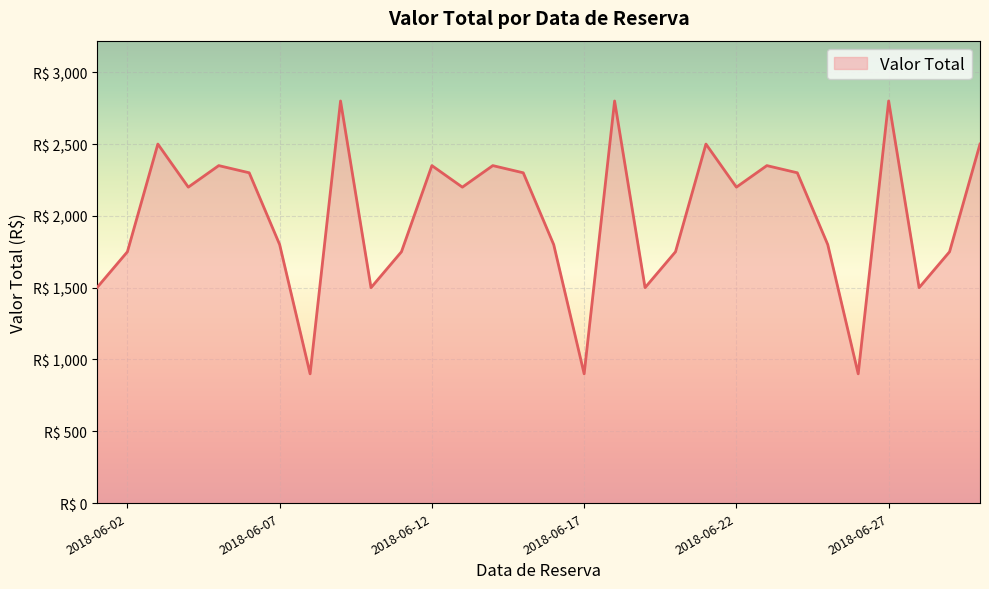

What is the sum of all values?

59899.6